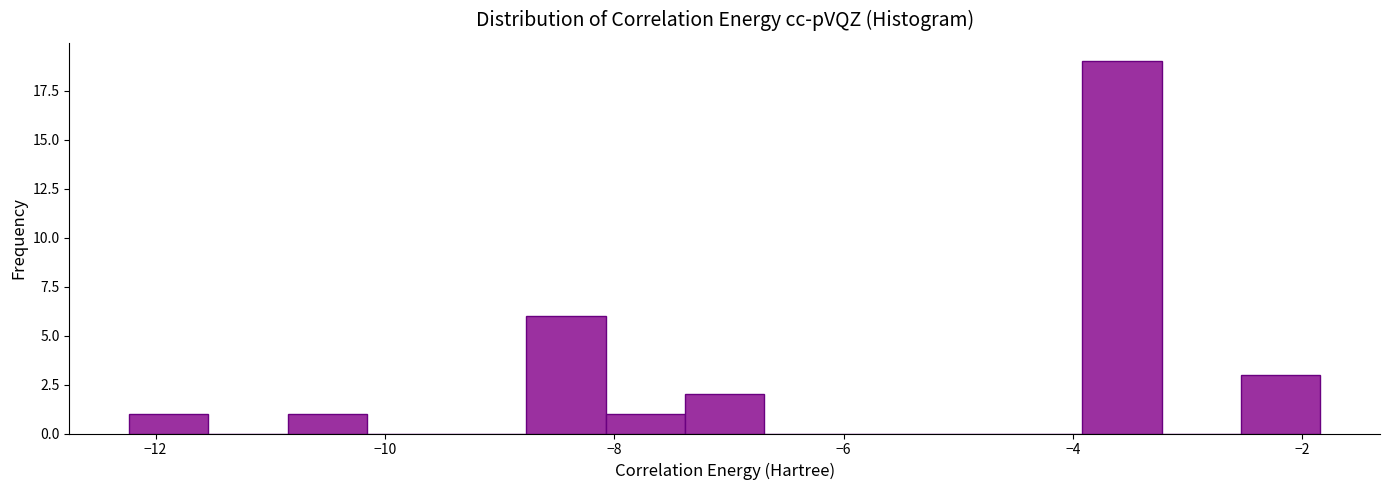

Read against the x-axis, roughly where is the centre of the tallest bar?

-3.6